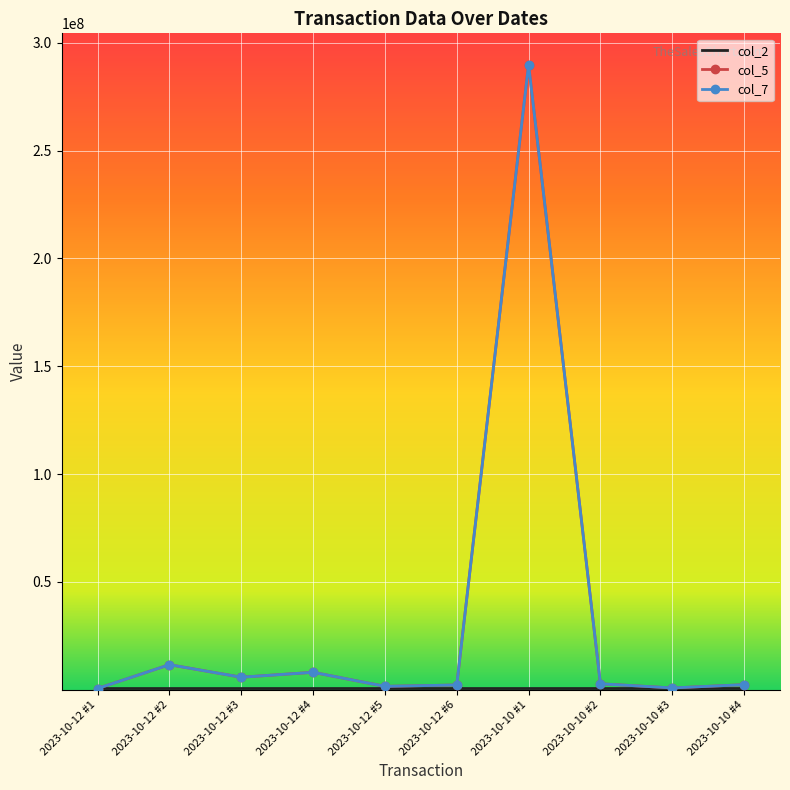

What are all the series names shown in the legend?

col_2, col_5, col_7